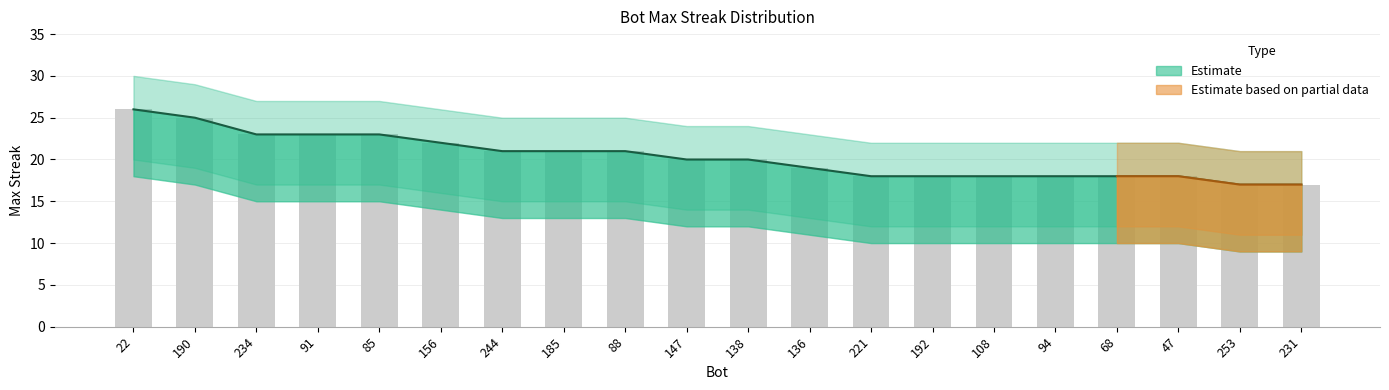

Which label corresponds to the smallest value in the chart?

253